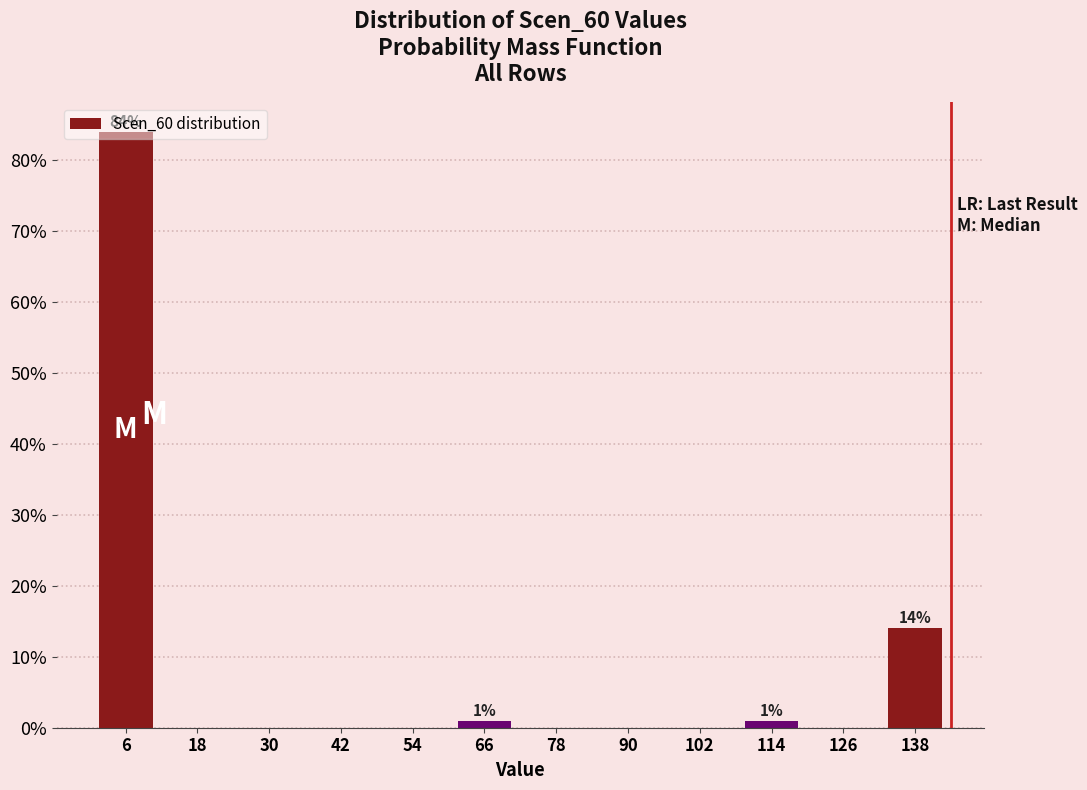

Which range on the x-axis has the tallest bar?

0 to 12